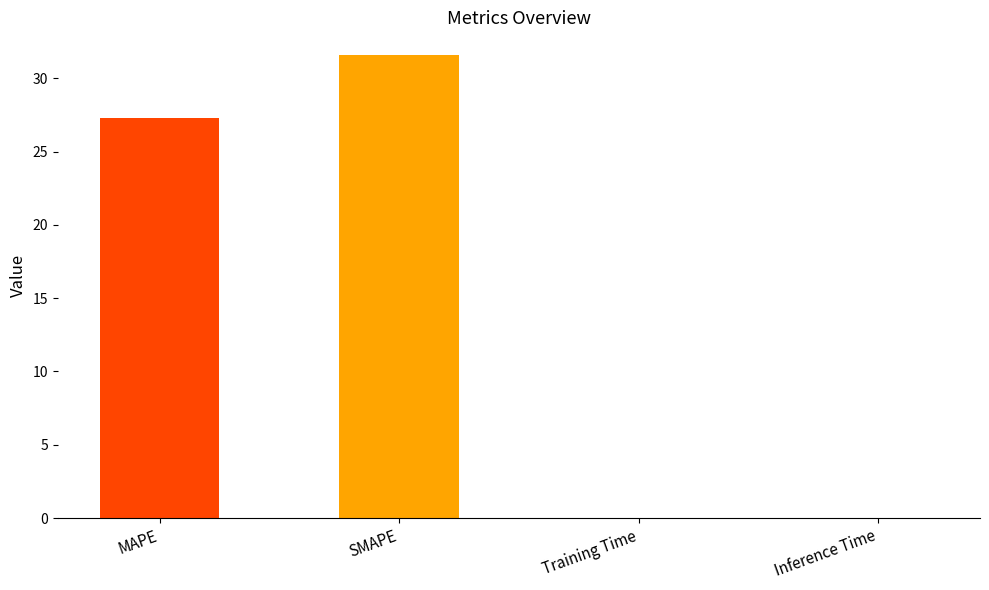

Where does the data first go above 27?

MAPE